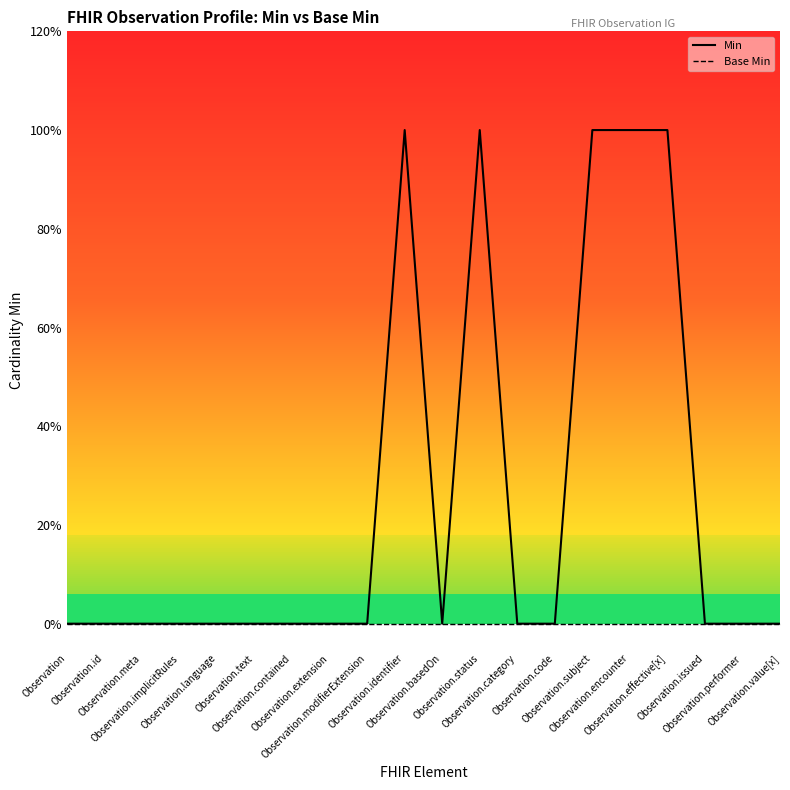

How many values in Min are above zero?

5